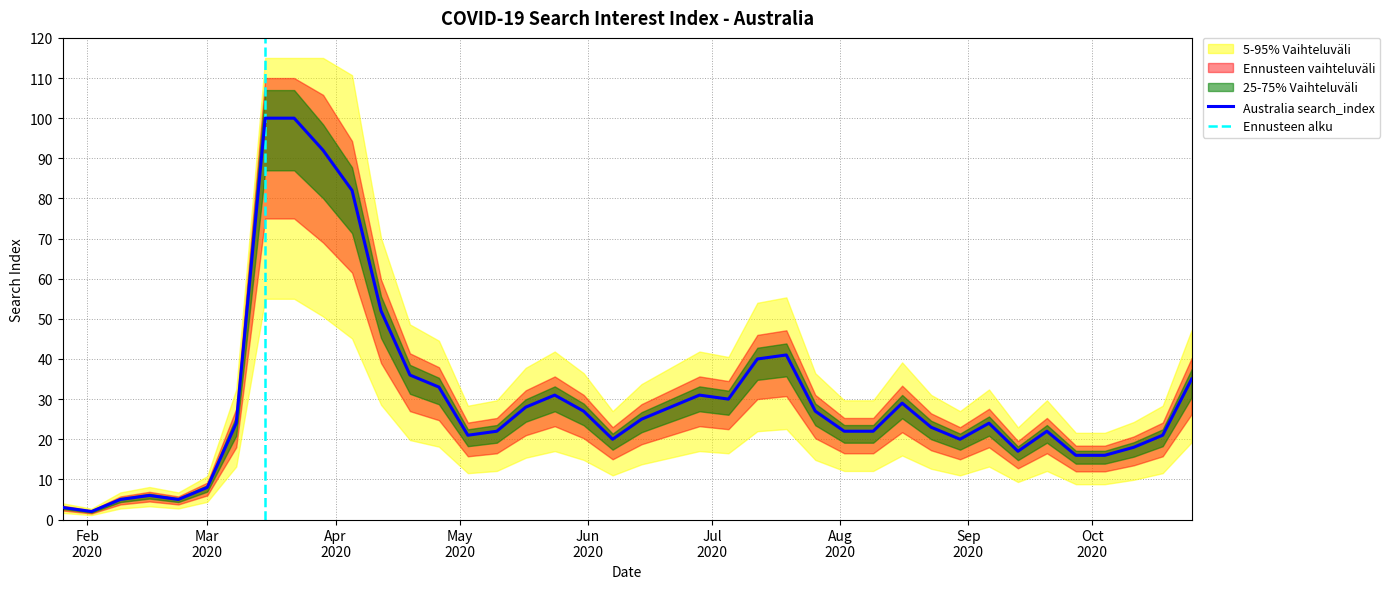

Reading right to left, what are all the values shown in this chart?

35	21	18	16	16	22	17	24	20	23	29	22	22	27	41	40	30	31	28	25	20	27	31	28	22	21	33	36	52	82	92	100	100	24	8	5	6	5	2	3